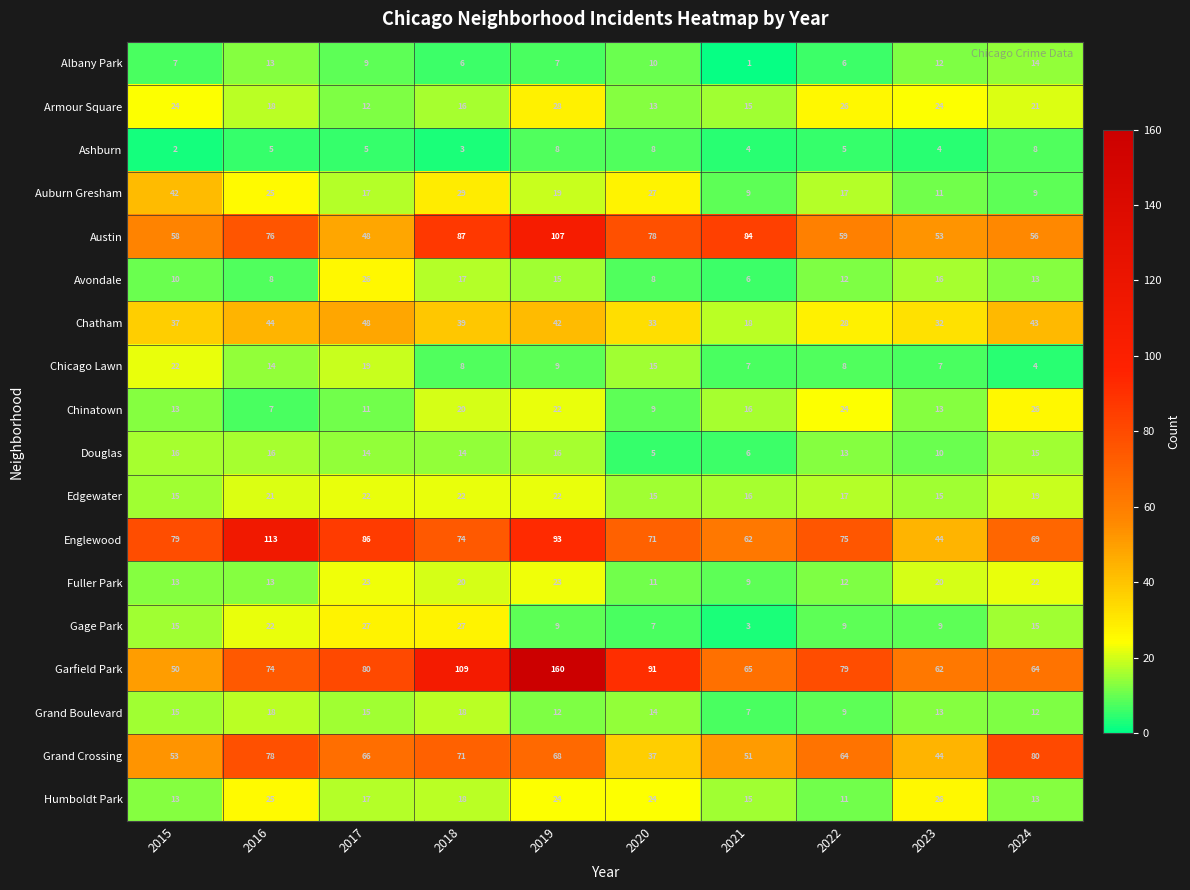

Where does the Humboldt Park series first go above 18?

2016